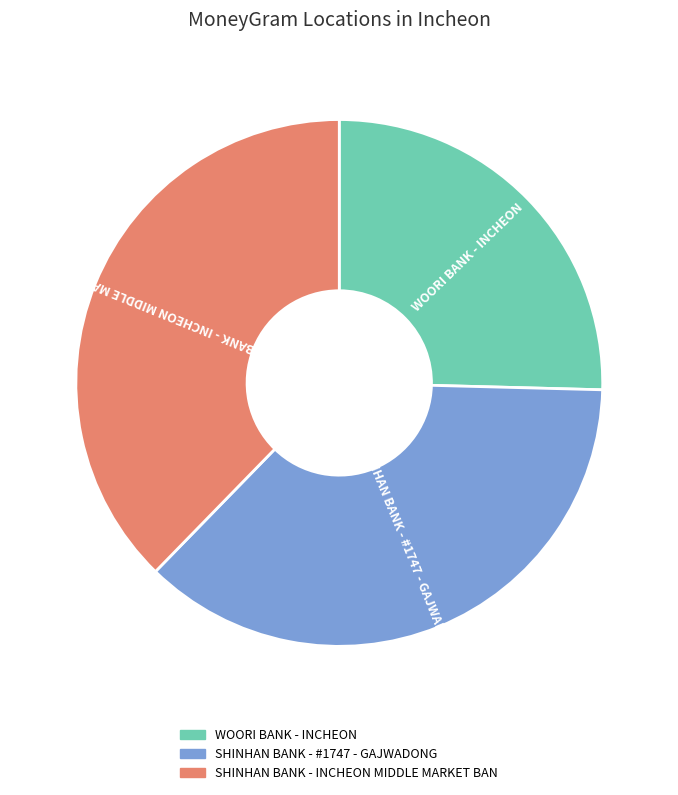

Rank the categories by value from highest to lowest.

SHINHAN BANK - INCHEON MIDDLE MARKET BAN, SHINHAN BANK - #1747 - GAJWADONG, WOORI BANK - INCHEON